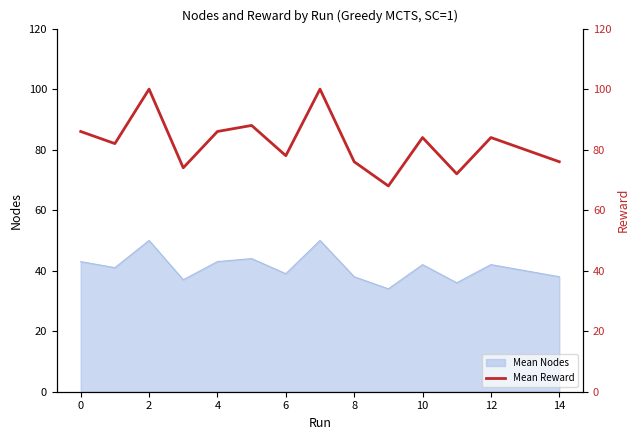

Is it true that Mean Nodes equals 42 at 12?

True